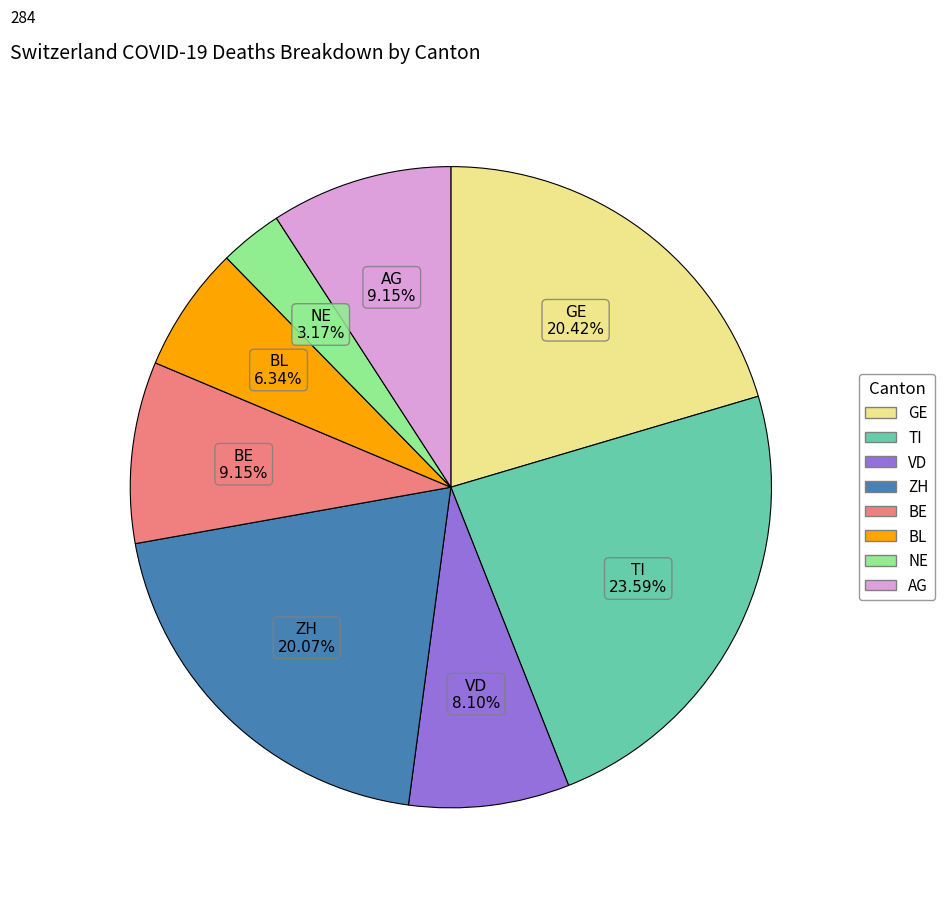

How many slices are in this pie chart?

8